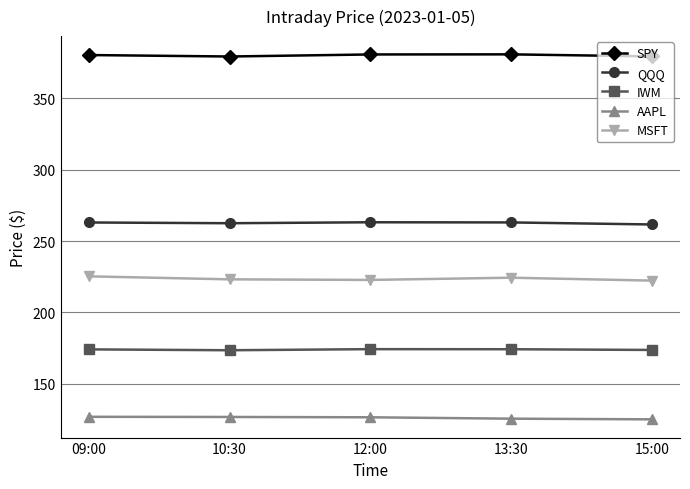

What is the average value of the QQQ series?

262.6